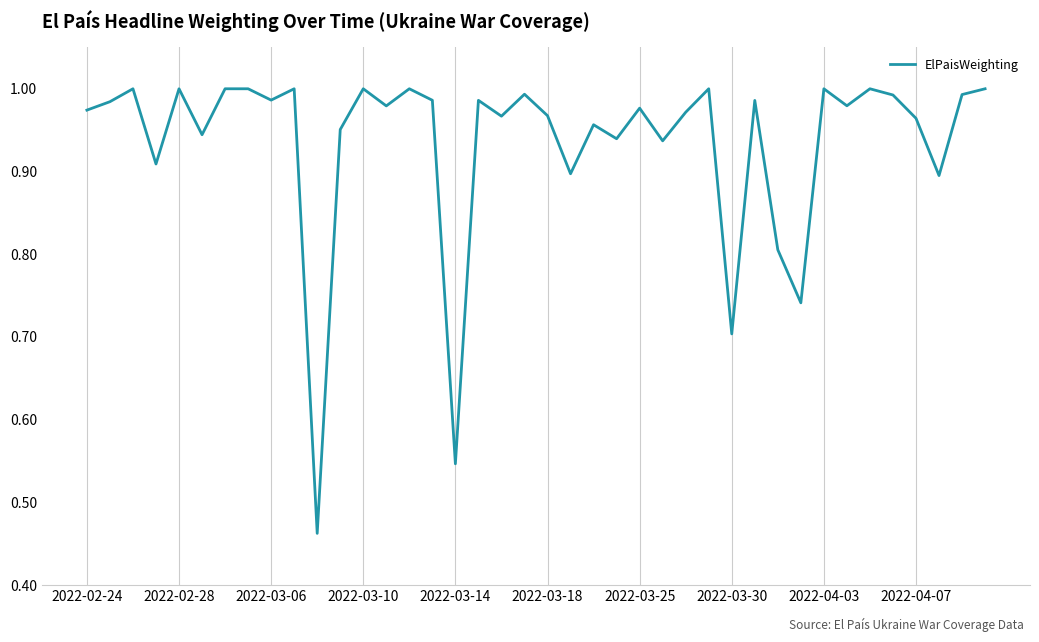

Is it true that the value at 2022-03-14 is 0.2?

False